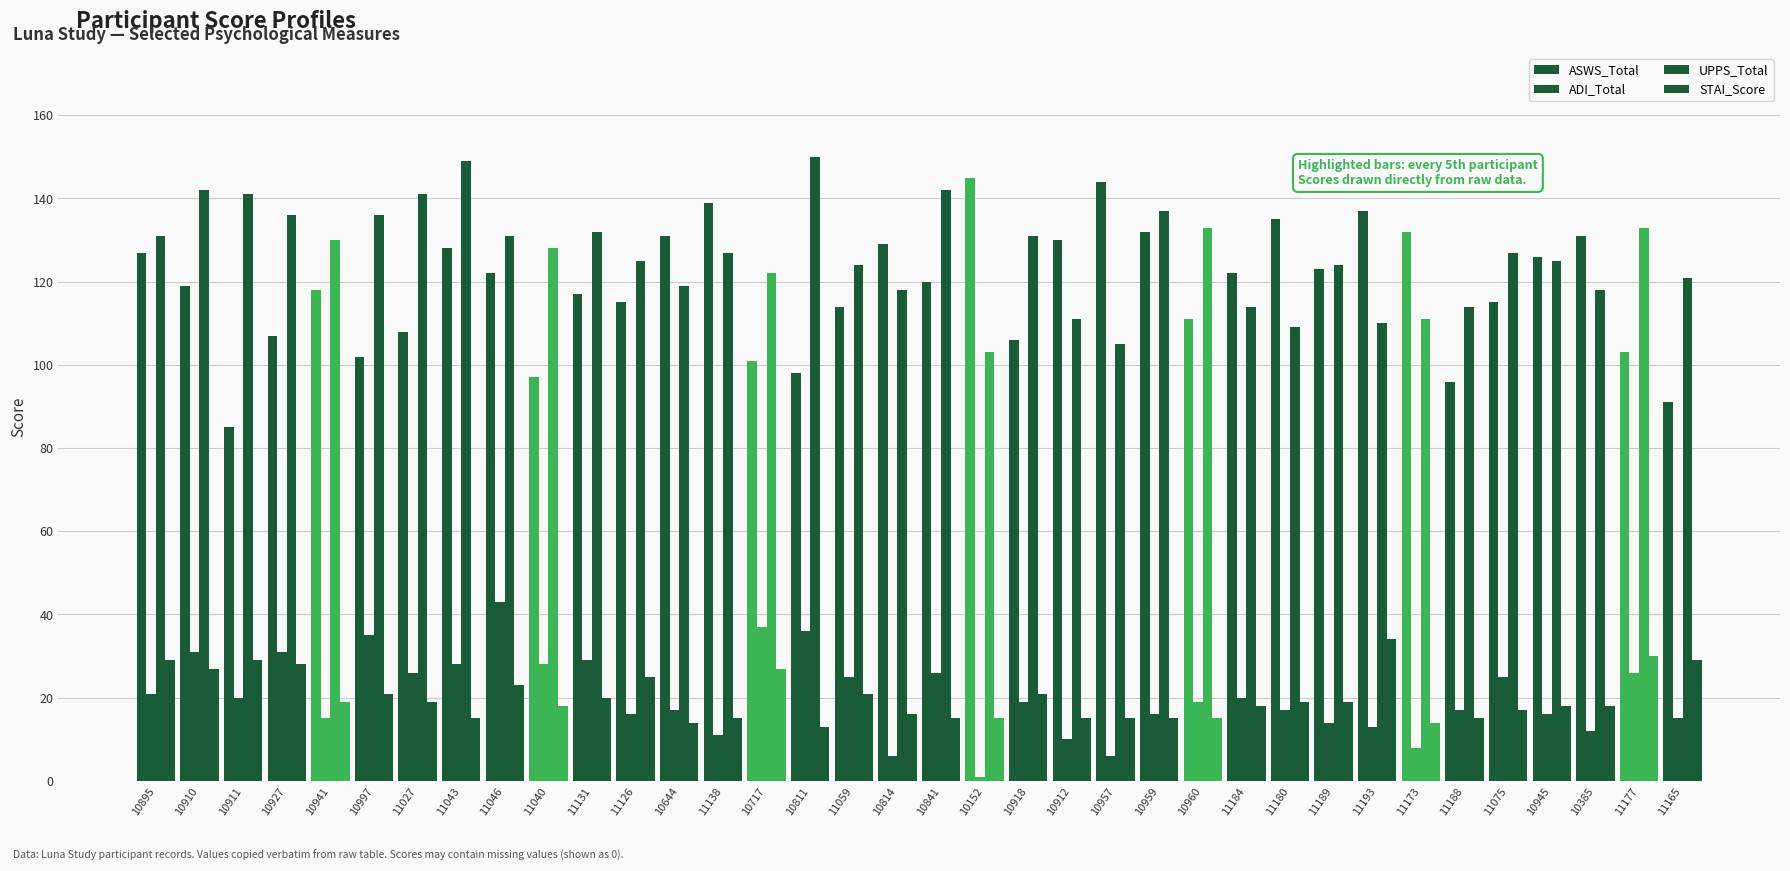

Where is ASWS_Total nearest to the value 115?

11126